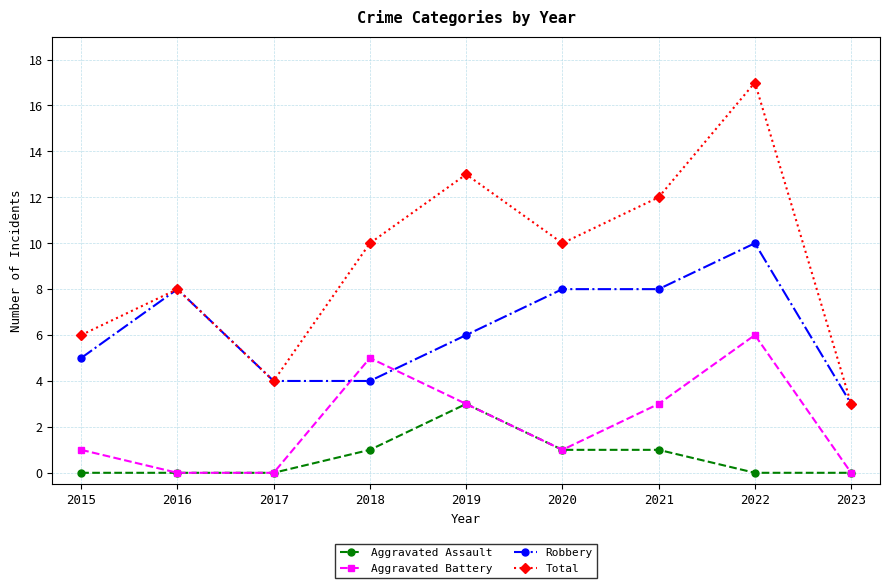

How many values in the Total series are below 10?

4